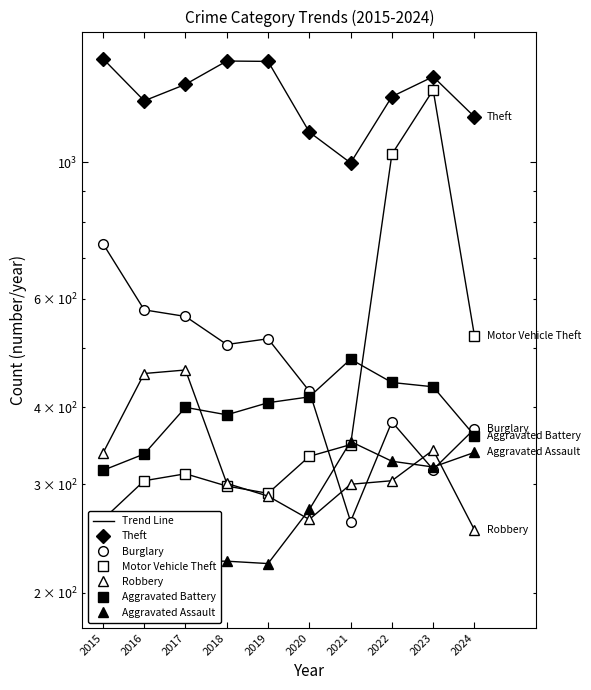

Reading right to left, what are all the values shown in this chart?

Theft: 1186	1378	1279	998	1120	1459	1461	1339	1259	1474
Burglary: 369	317	379	261	425	517	506	562	576	738
Motor Vehicle Theft: 523	1311	1031	348	333	290	298	312	304	263
Robbery: 253	341	304	300	263	287	301	460	454	337
Aggravated Battery: 360	432	439	479	416	407	389	400	336	316
Aggravated Assault: 338	320	327	352	273	223	225	225	206	194